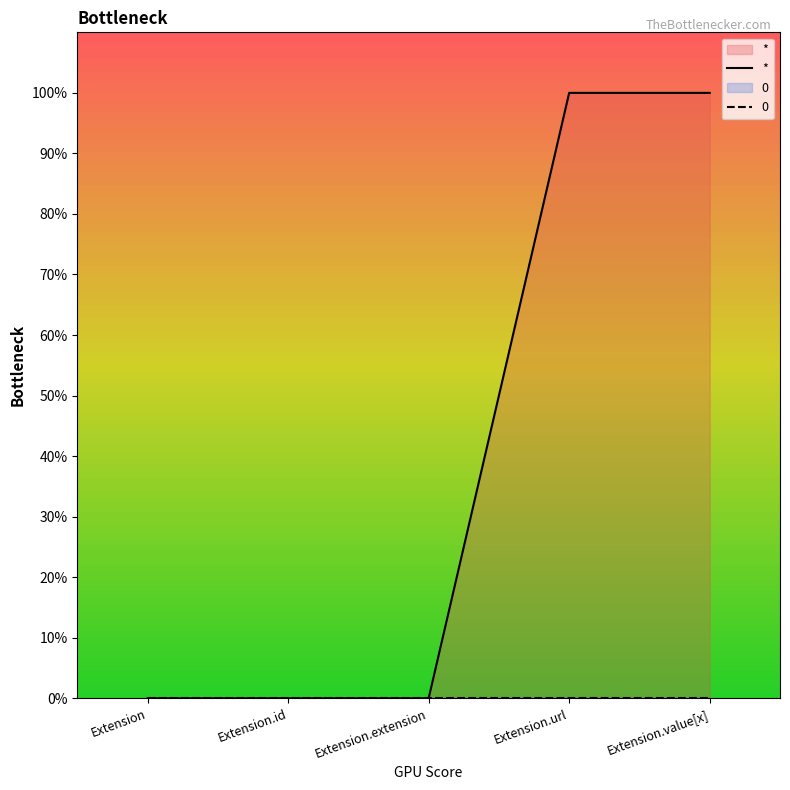

Reading left to right, extract all data points from this chart.

Extension=0	Extension.id=0	Extension.extension=0	Extension.url=1	Extension.value[x]=1